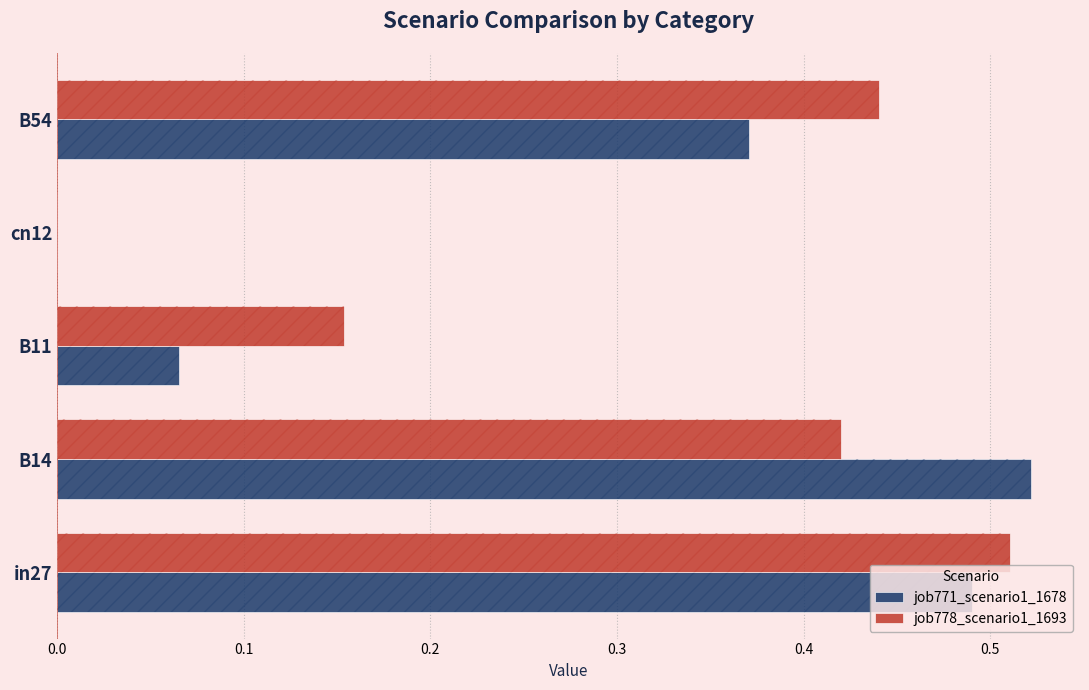

What are all the series names shown in the legend?

job771_scenario1_1678, job778_scenario1_1693